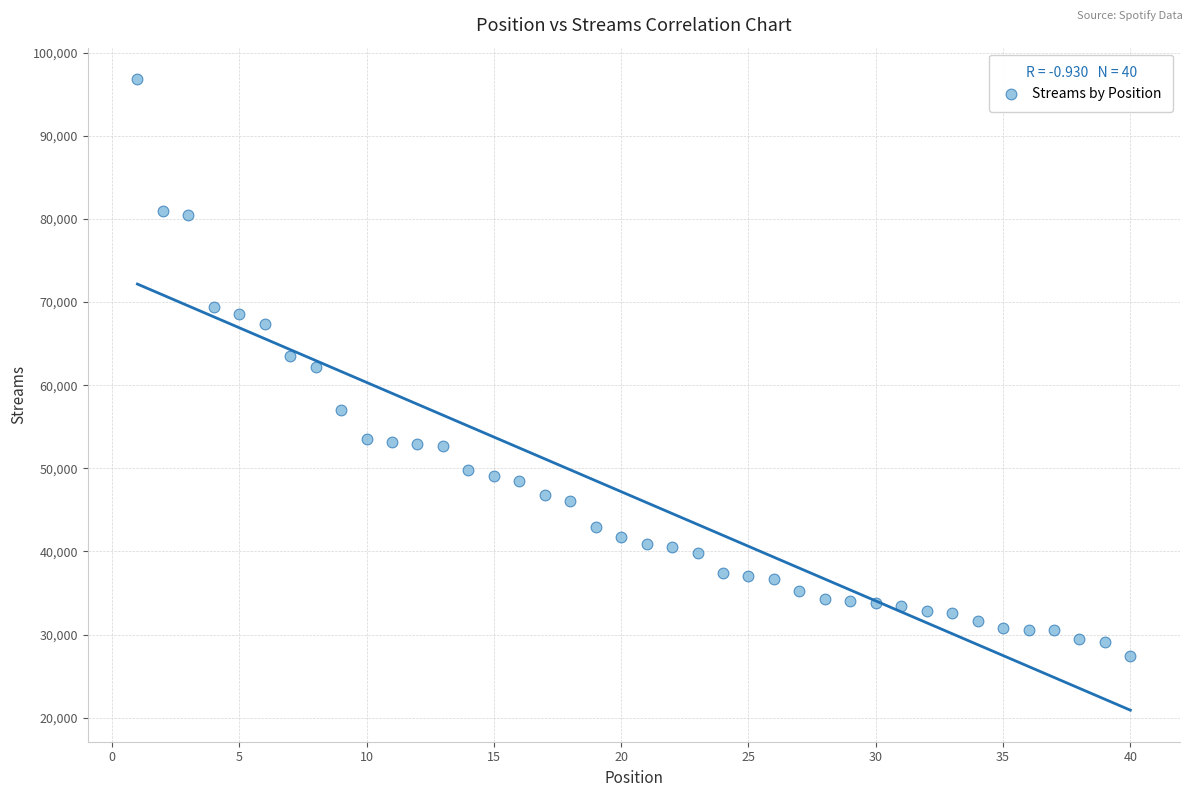

What is the range of Y values (max minus min)?

69371